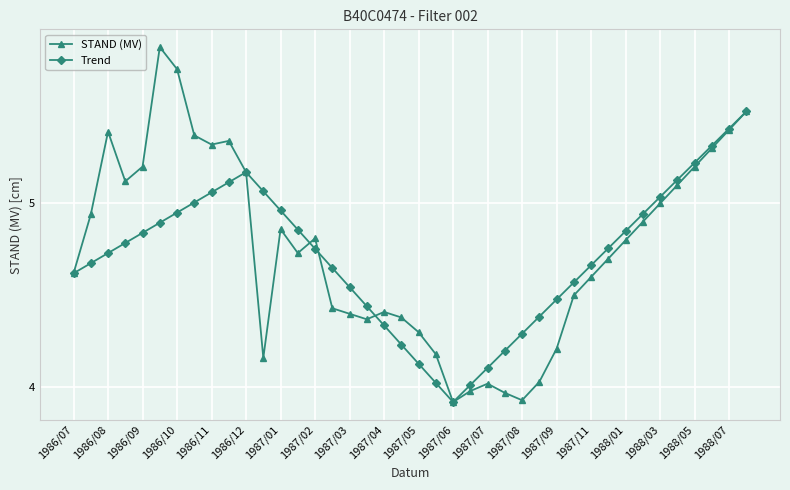

How many interior local valleys does the Trend series have?

1